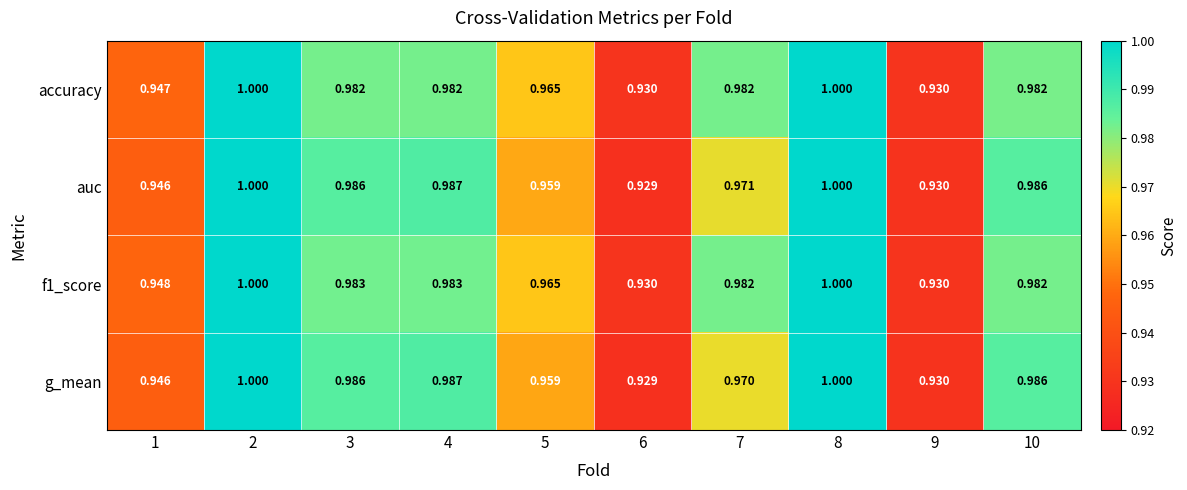

How many categories are shown in the chart?

10